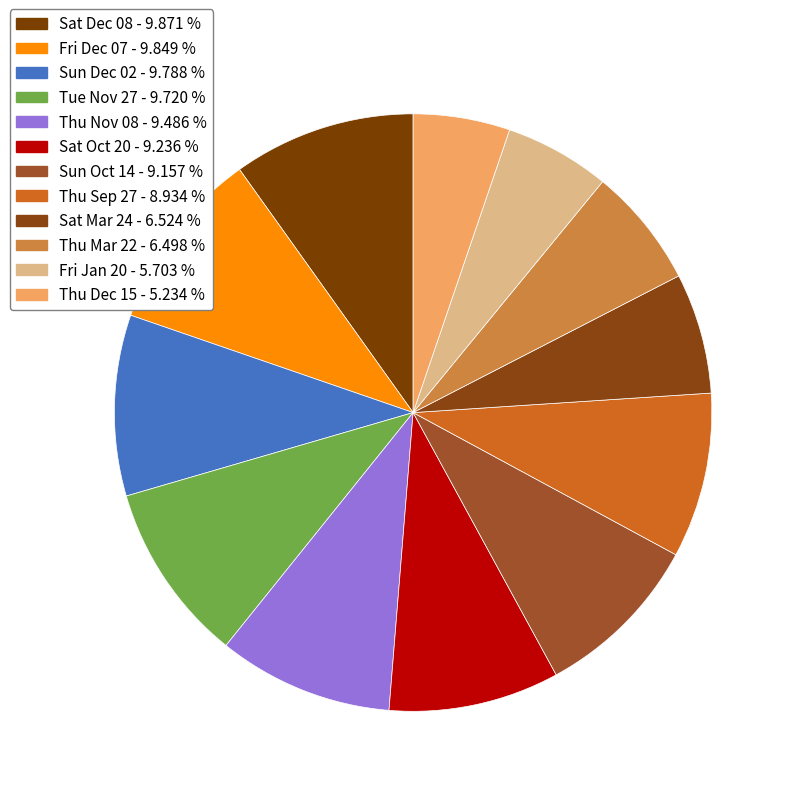

To the nearest percent, what portion does Thu Dec 15 represent?

5%